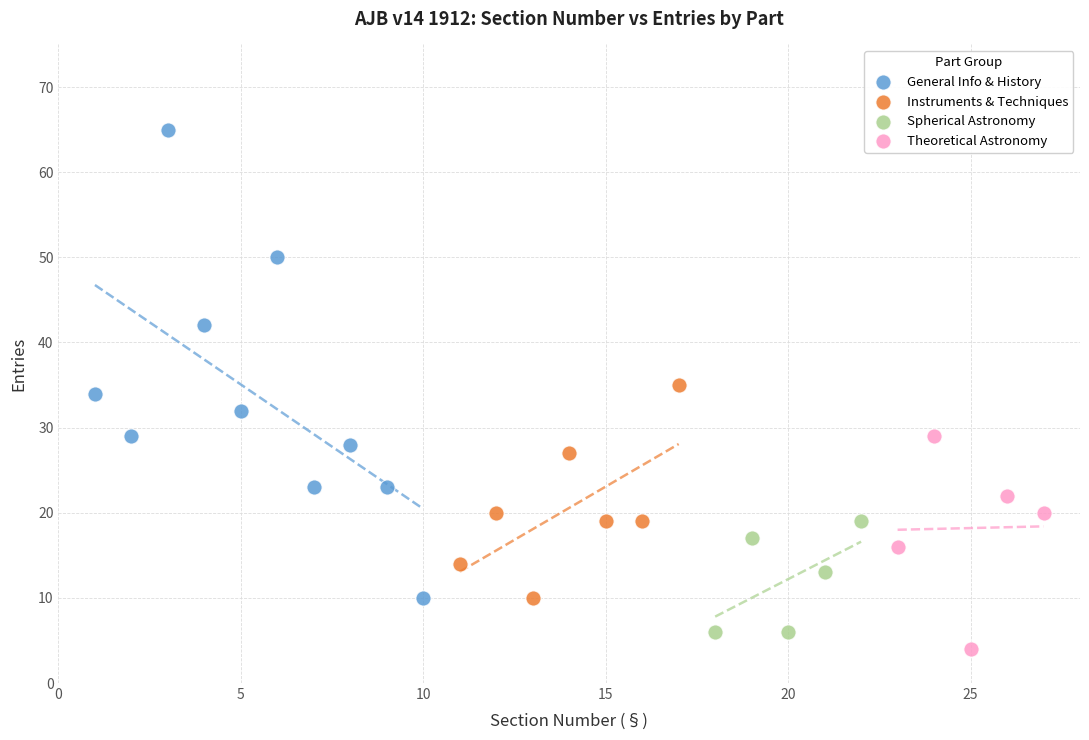

Which series has the largest Y range (max minus min)?

General Info & History